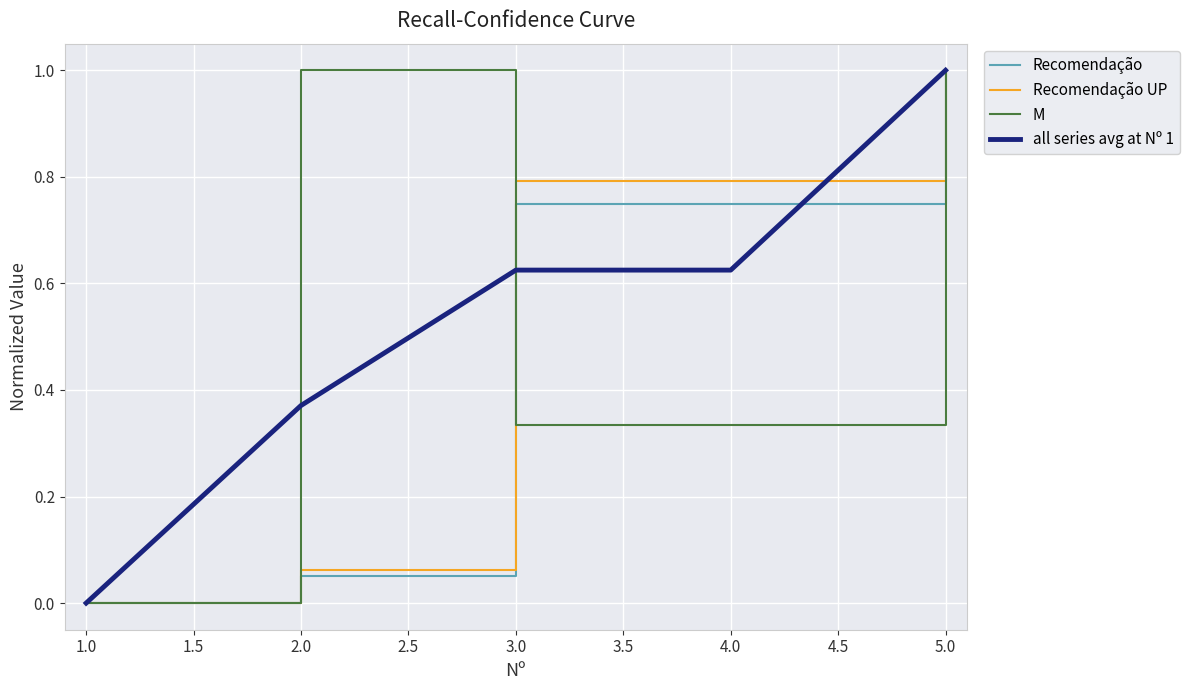

How many lines are shown in the chart?

4